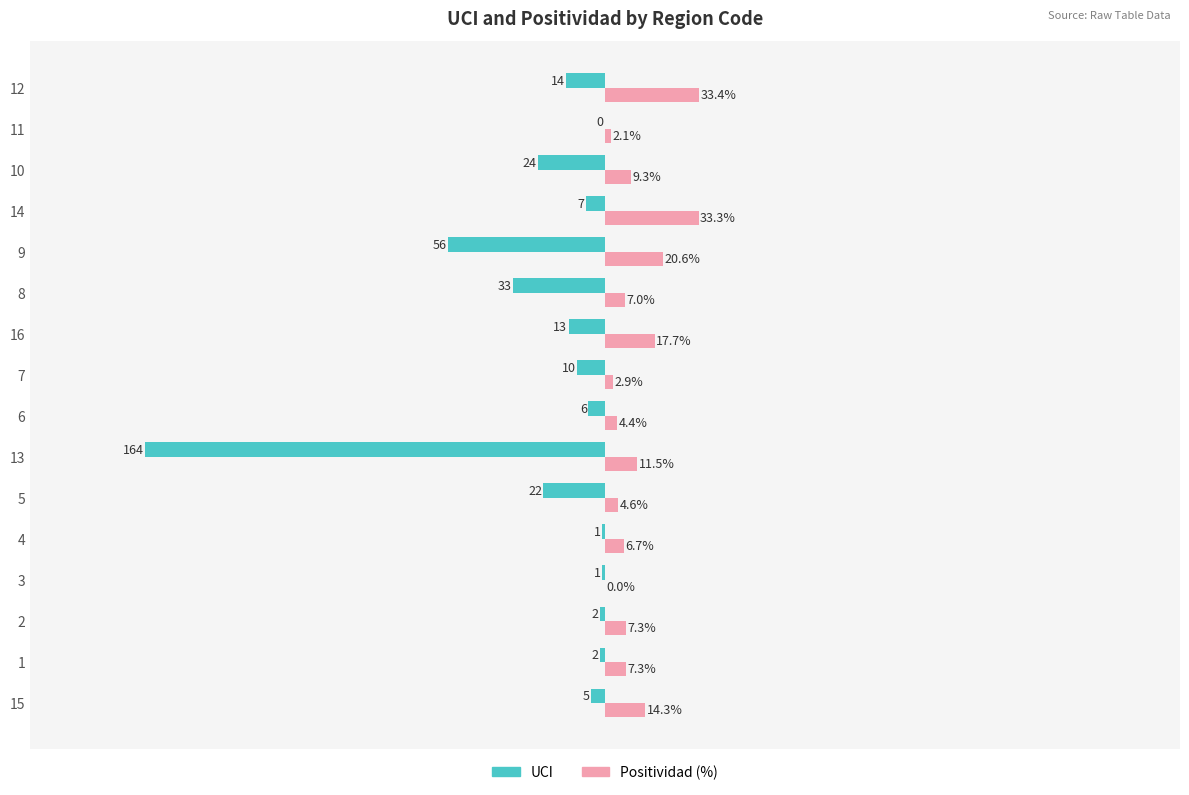

Is the value of UCI at 3 greater than the value of Positividad (%) at 10?

No